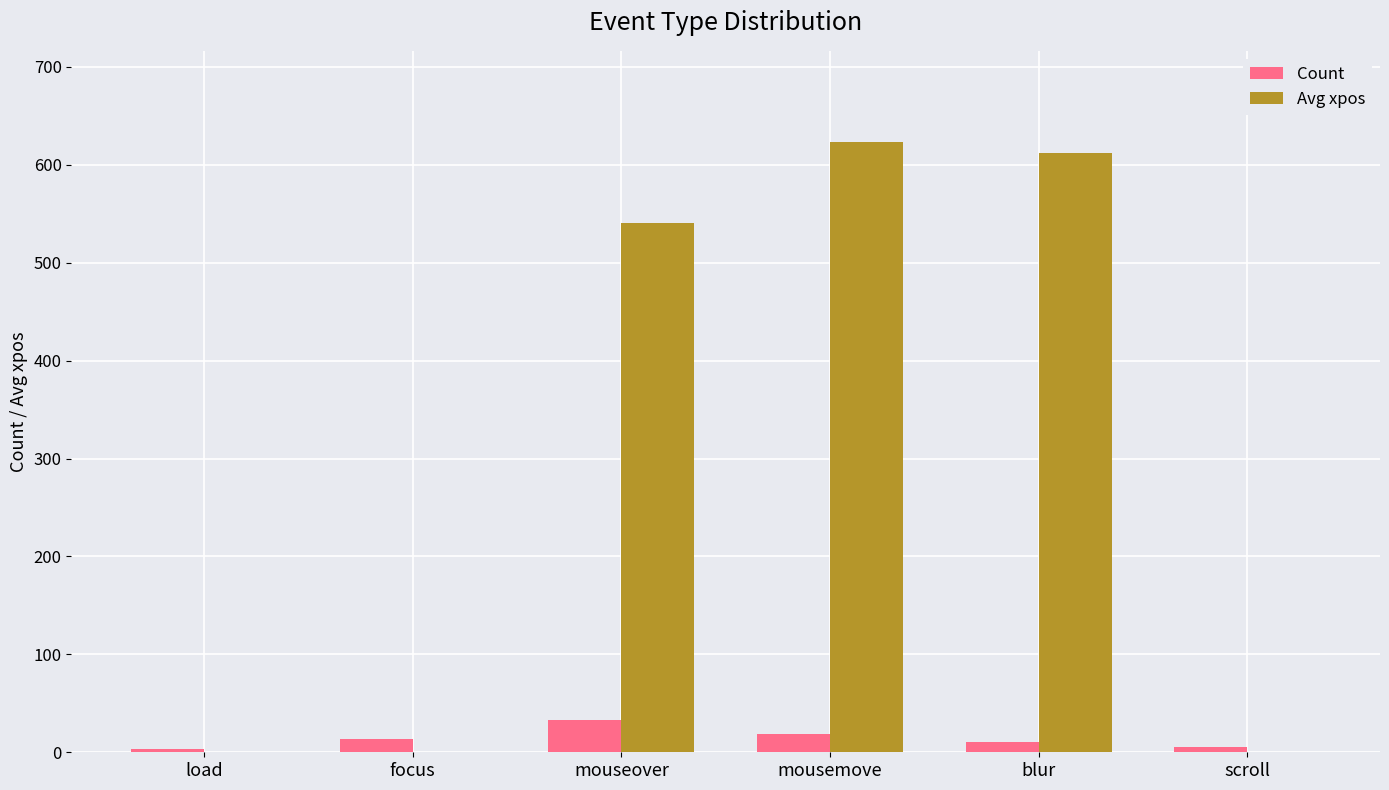

Which series has the widest spread of values?

Avg xpos